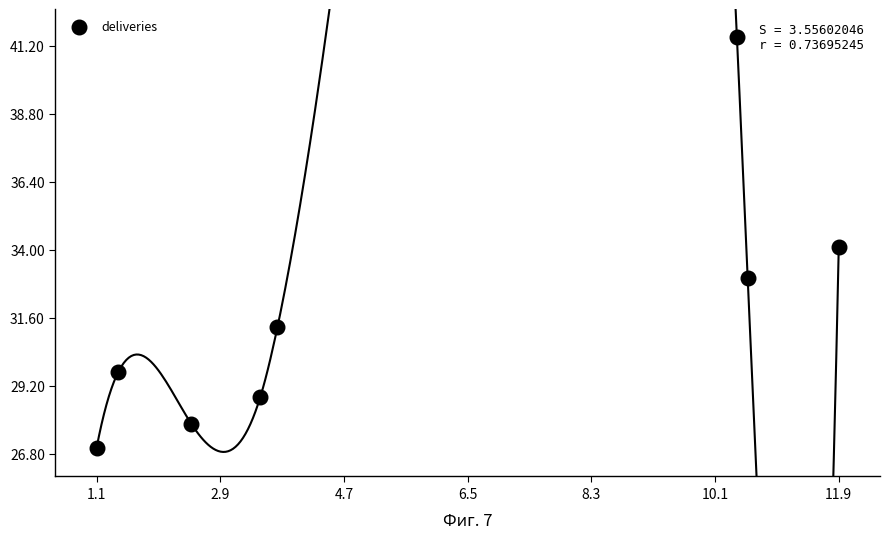

What is the average Y value?

31.7